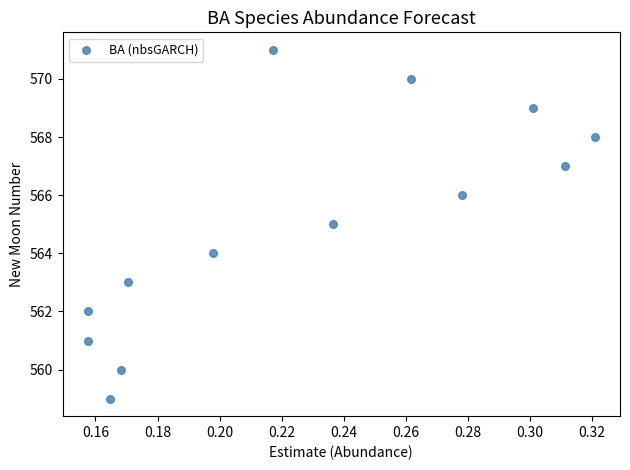

What is the range of Y values (max minus min)?

12